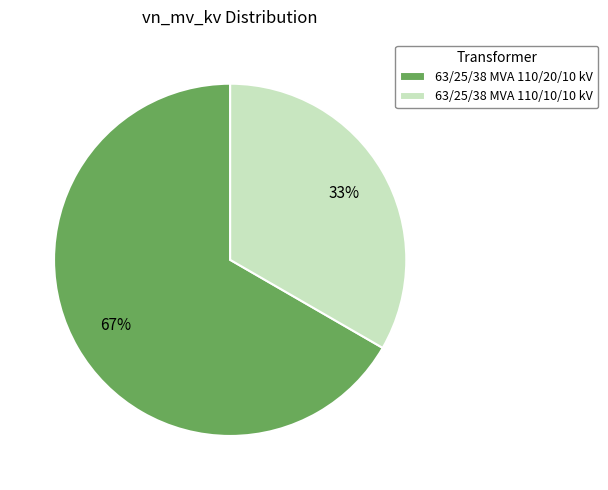

What is the smallest slice in the pie chart?

63/25/38 MVA 110/10/10 kV